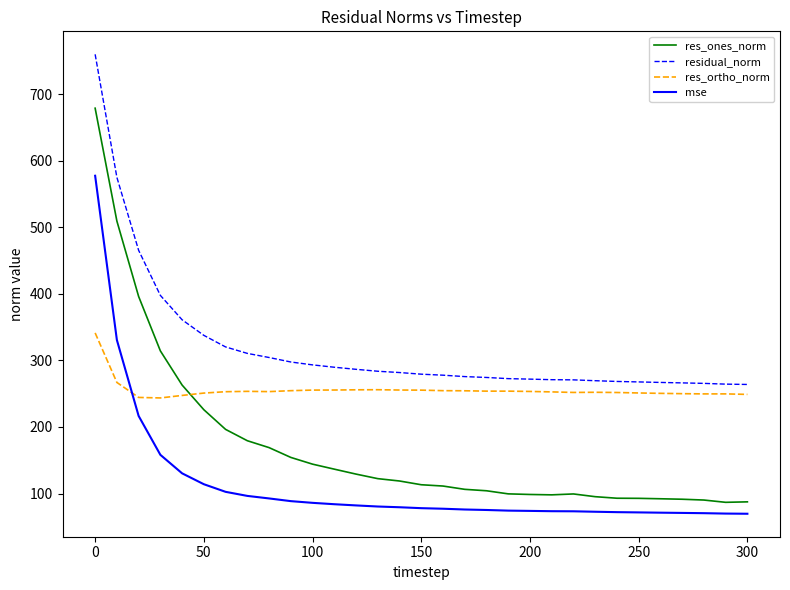

True or false: res_ones_norm and residual_norm intersect in this chart.

False